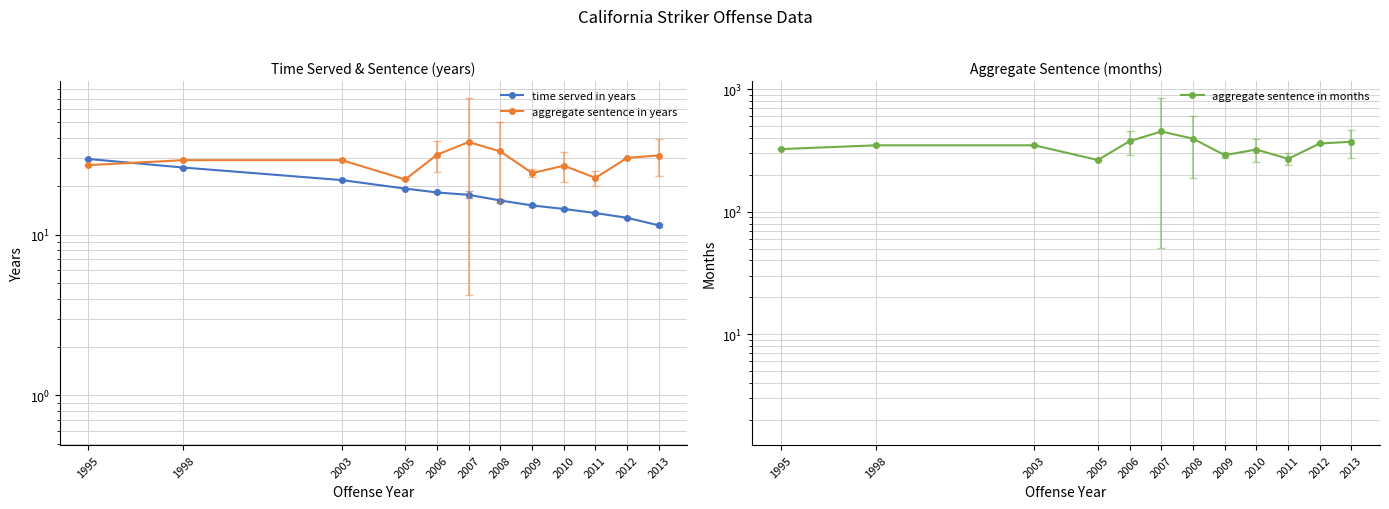

Which series has the largest total across all categories?

aggregate sentence in months